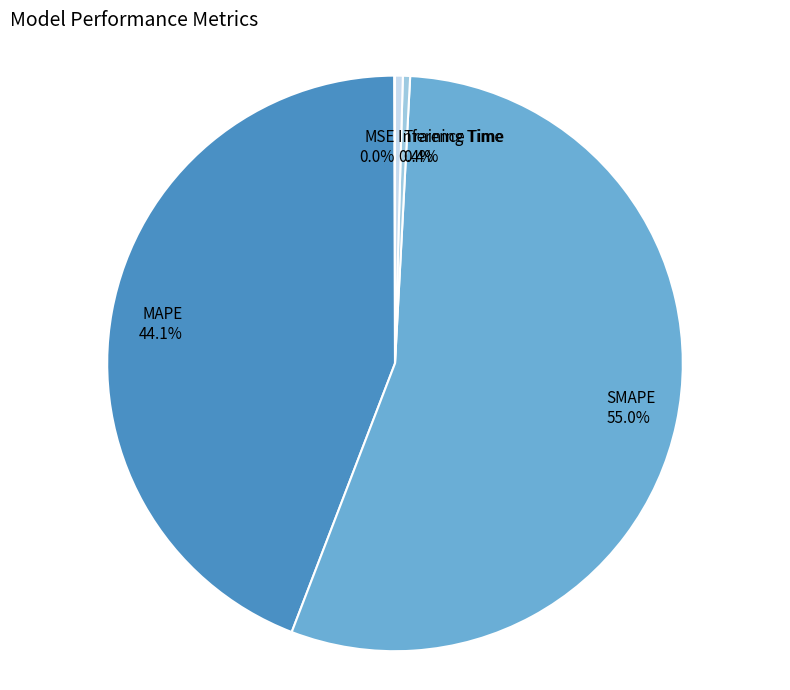

The SMAPE slice represents 65% of the pie. True or false?

False